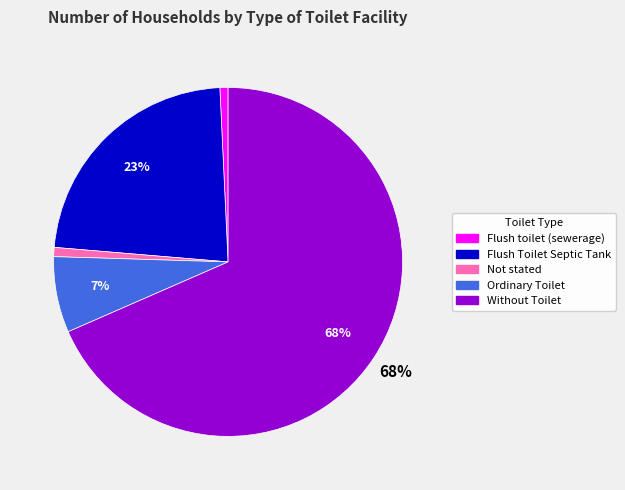

How many segments does this pie chart have?

5